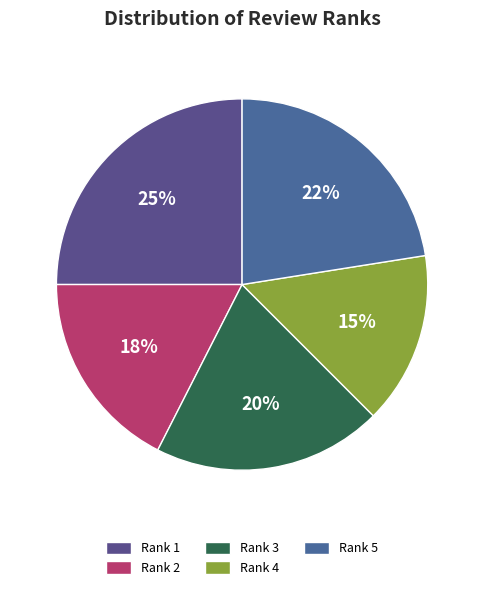

Which category has the biggest portion of the pie?

Rank 1